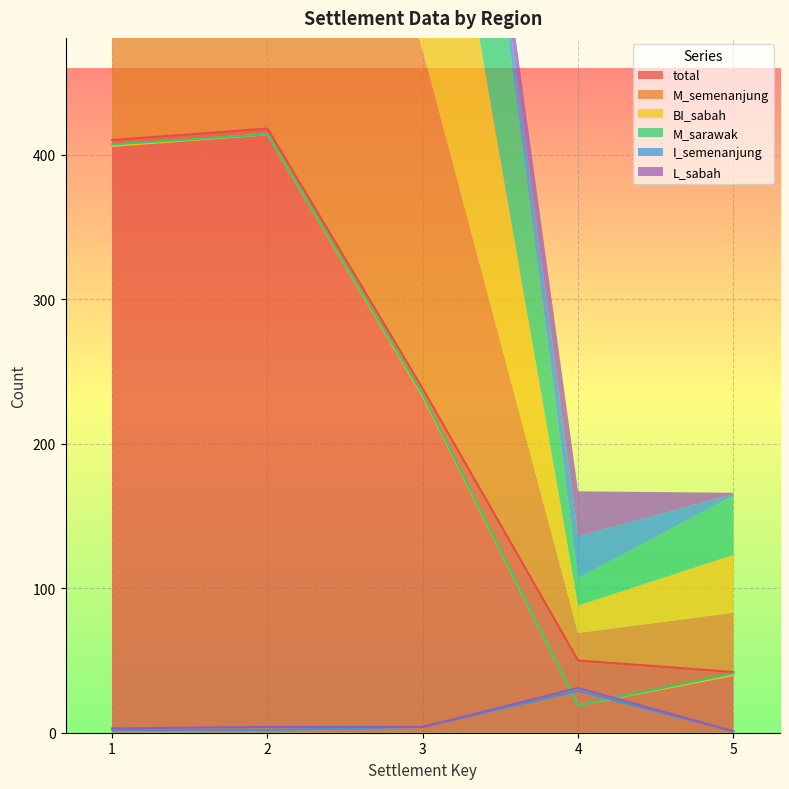

True or false: M_sarawak and M_semenanjung cross at least once.

False